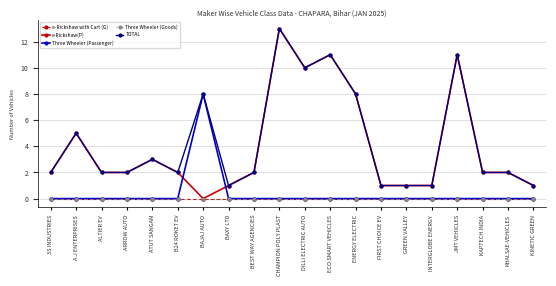

Is this an area chart (filled region under the line)?

No